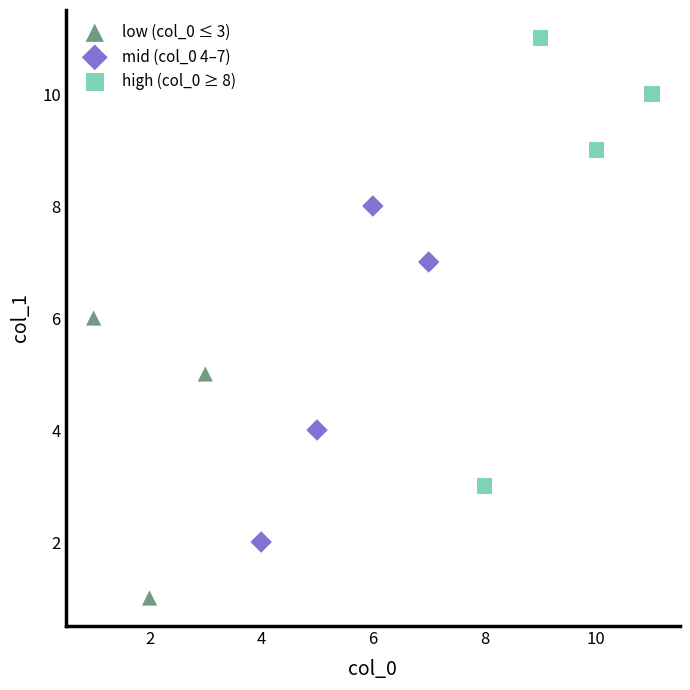

What are all the series names shown in the legend?

low (col_0 ≤ 3), mid (col_0 4–7), high (col_0 ≥ 8)